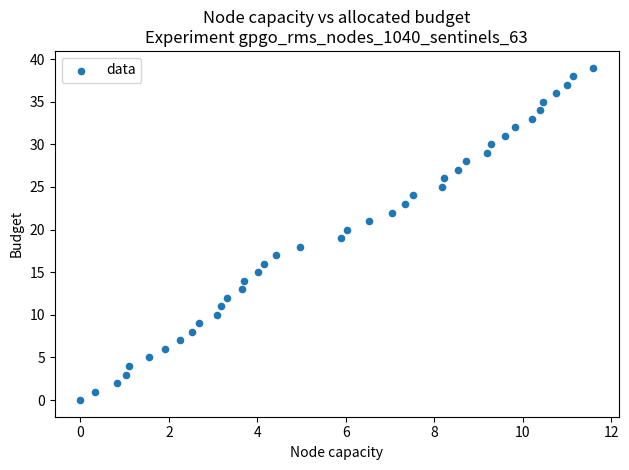

What is the range of Y values (max minus min)?

39